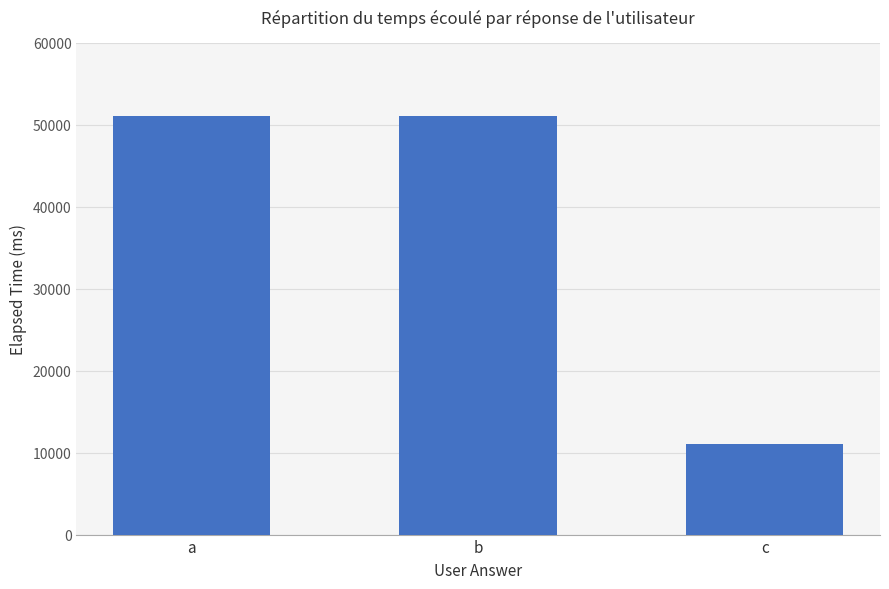

The chart shows a value of 29908 at a. True or false?

False